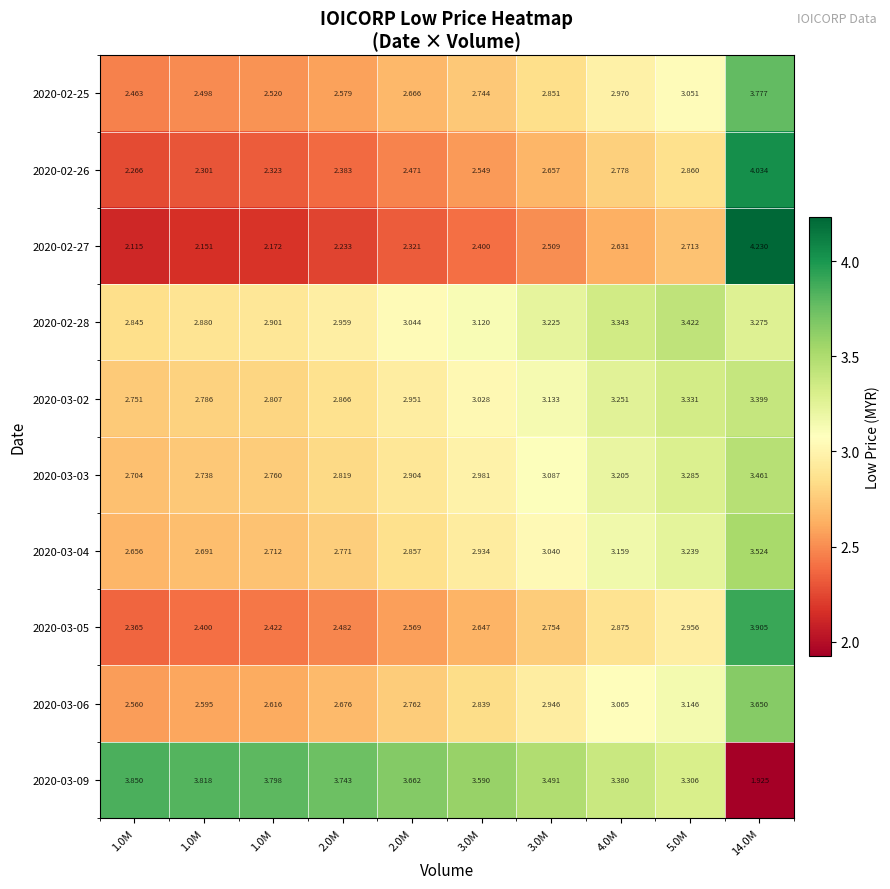

How many distinct data groups are displayed?

10